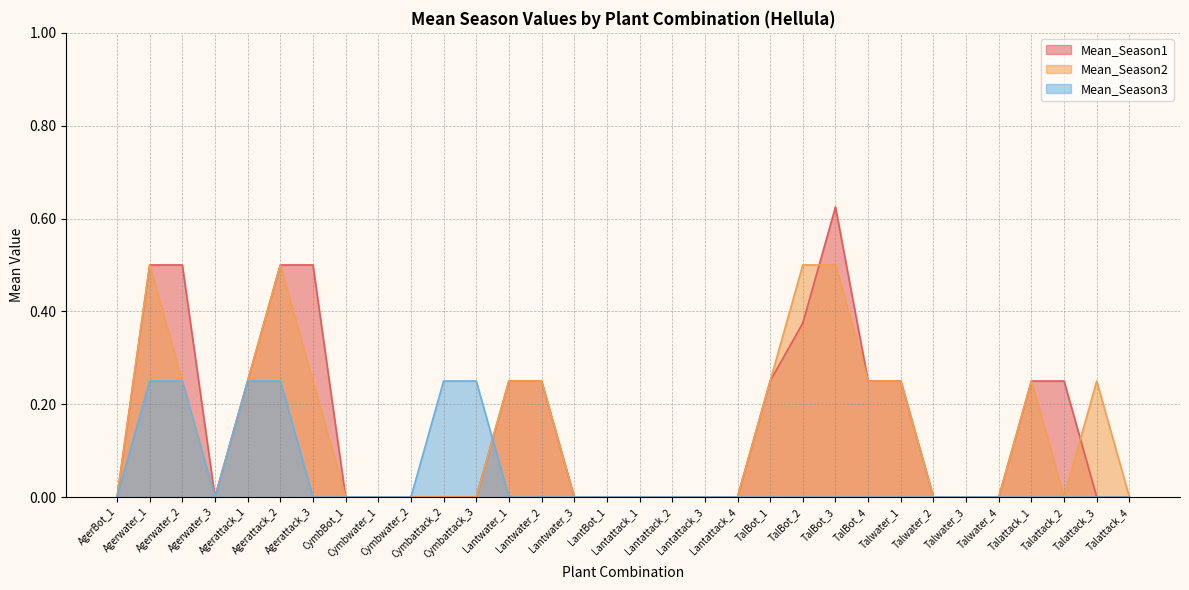

What position from the right is Cymbattack_2?

22